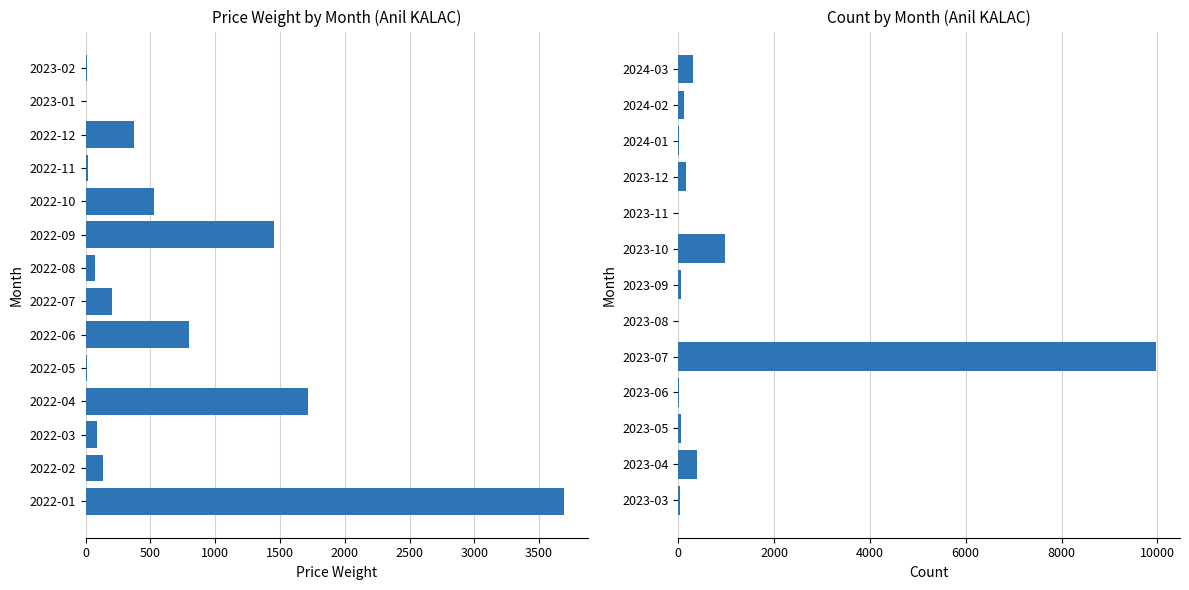

What is the value of the 8th bar from the left?

980